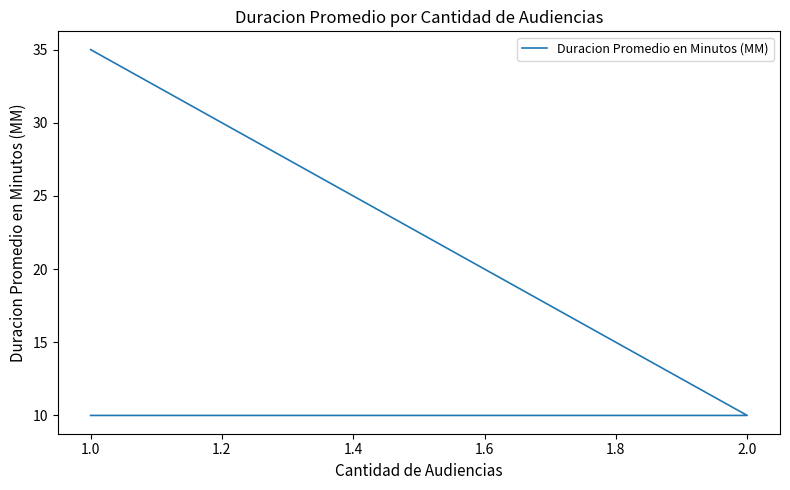

What is the label of the 2nd point from the left?

2.0